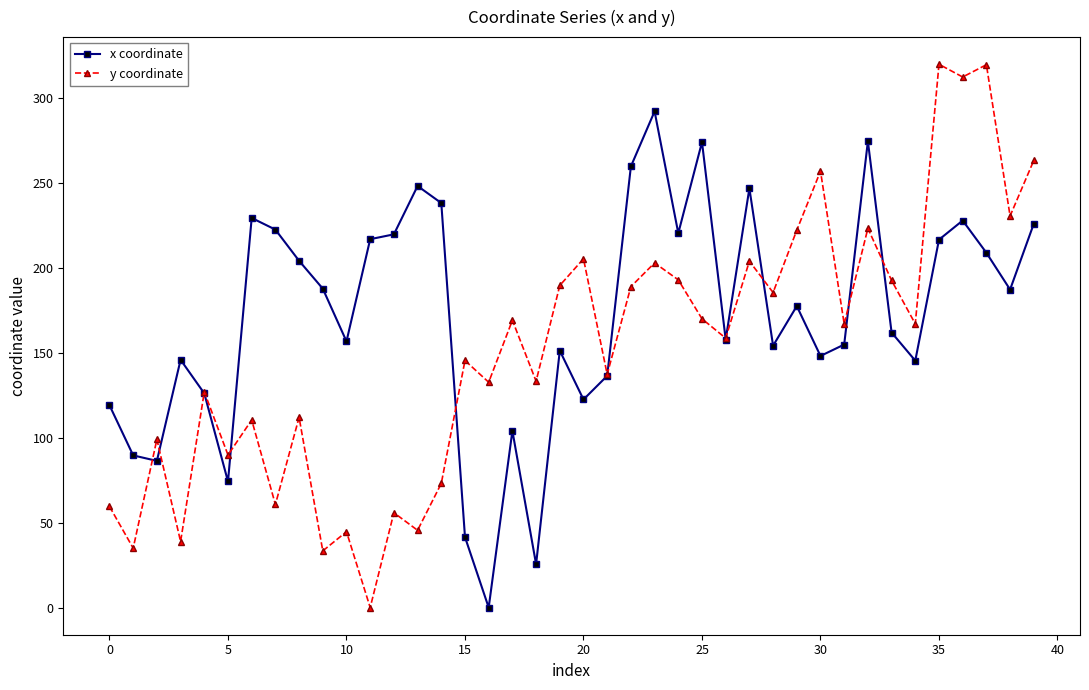

In y coordinate, how many points are lower than both neighbors (excluding endpoints)?

16